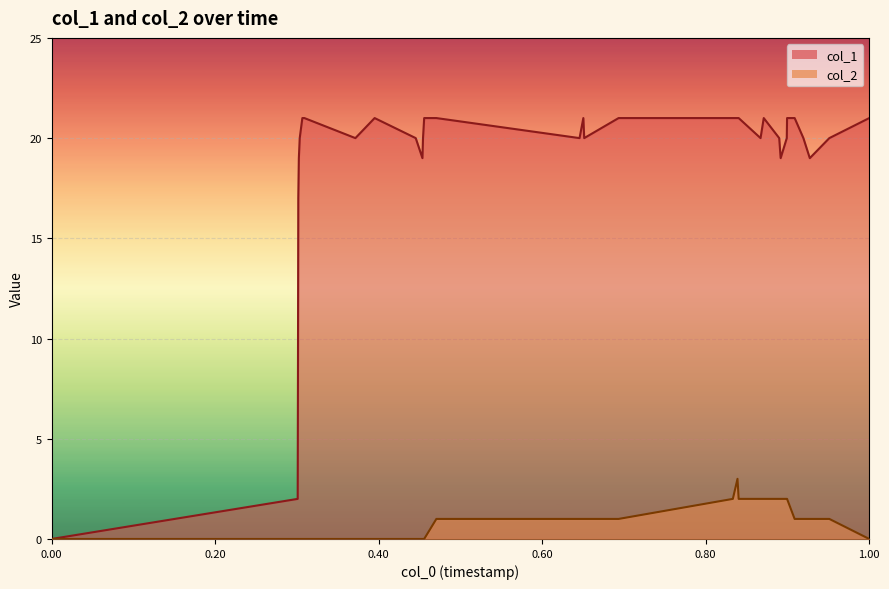

Rank the series by their maximum value, from highest to lowest.

col_1, col_2